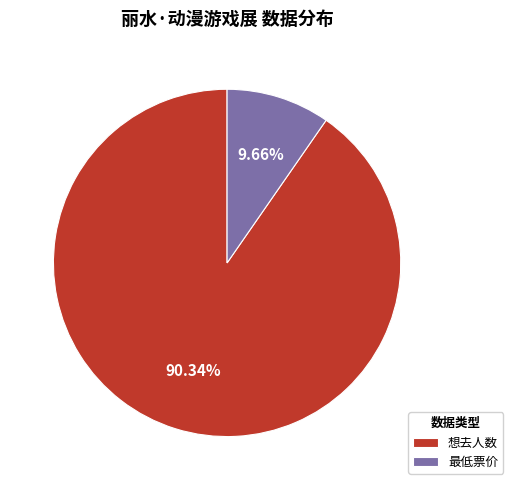

Which slice represents more than half of the pie?

想去人数